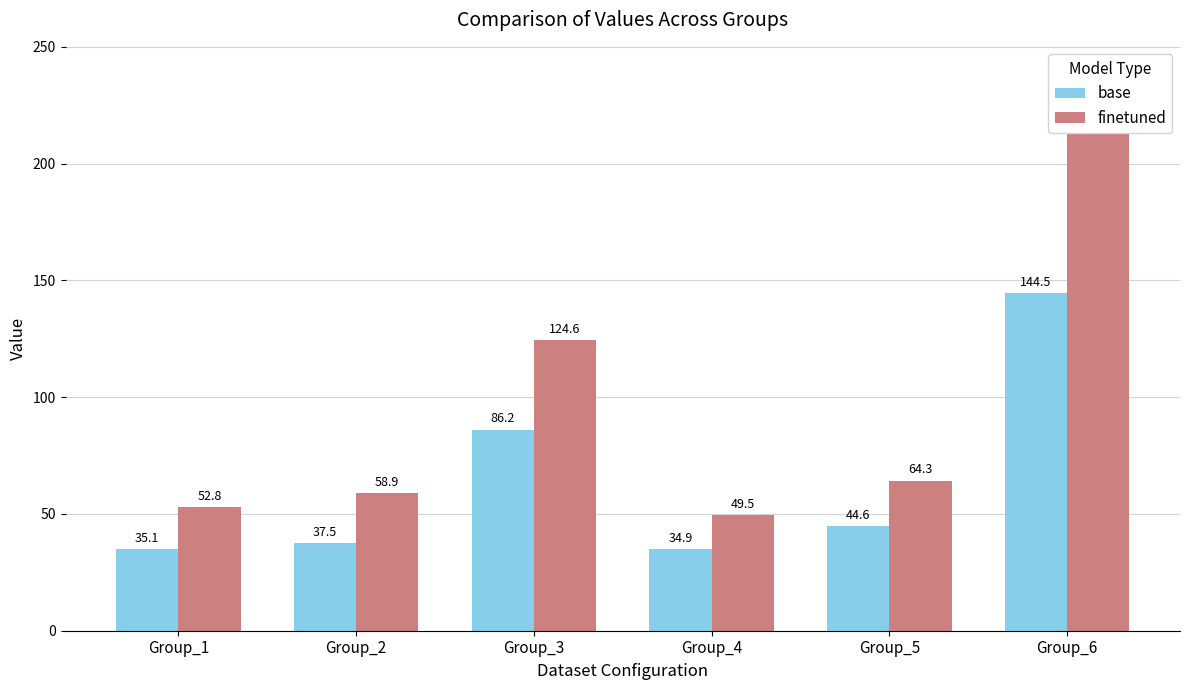

What is the value of the finetuned bar at the 6th from the left?

214.7